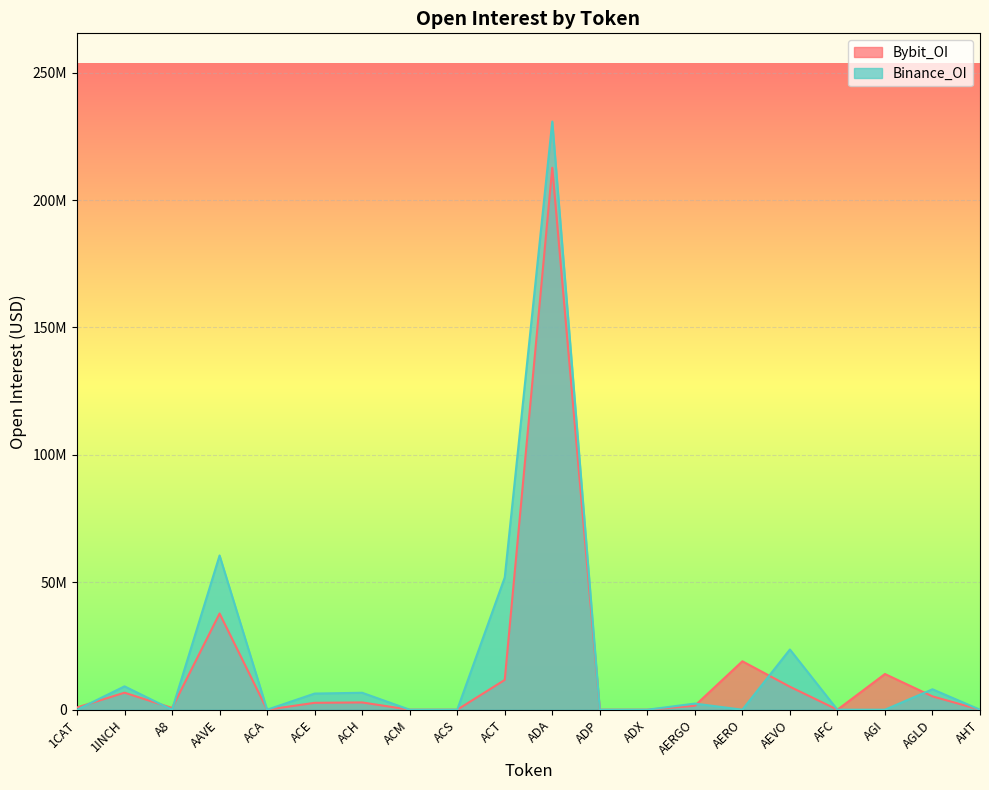

Is the value of Binance_OI at ACS greater than the value of Bybit_OI at ACM?

No